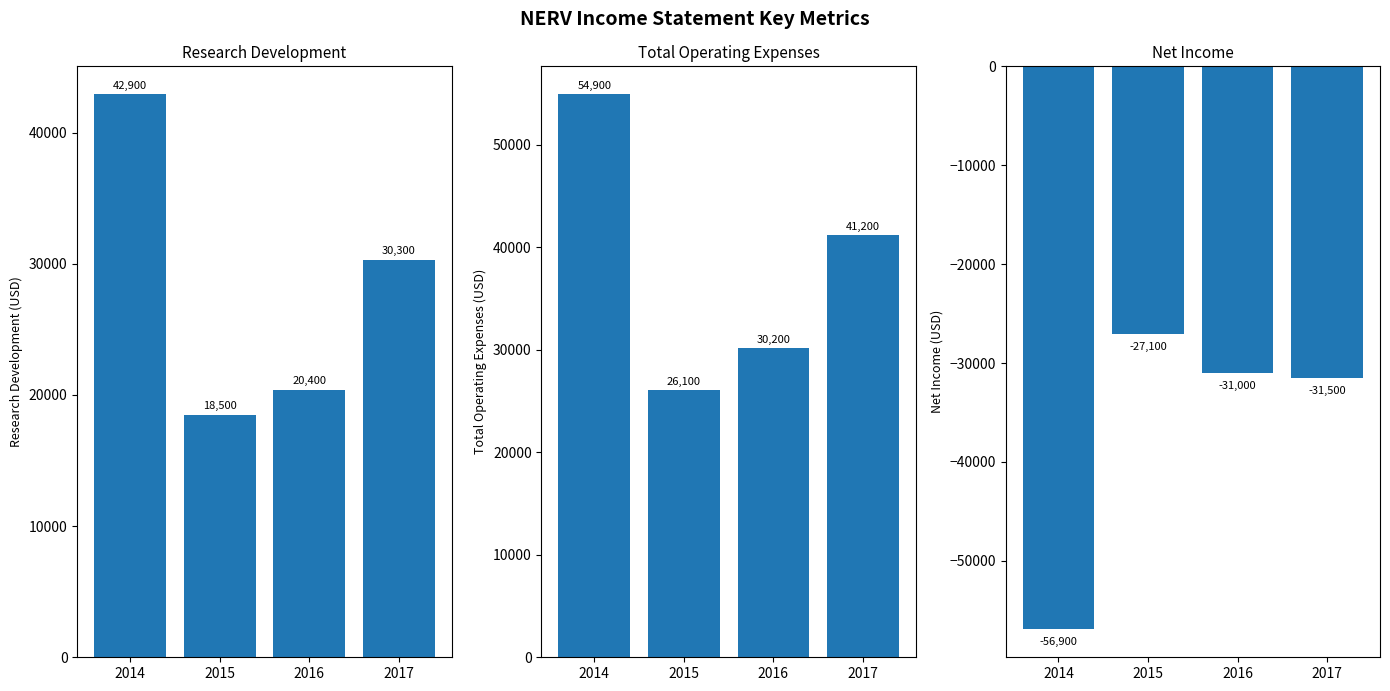

At which category is the sum across all series the highest?

2014